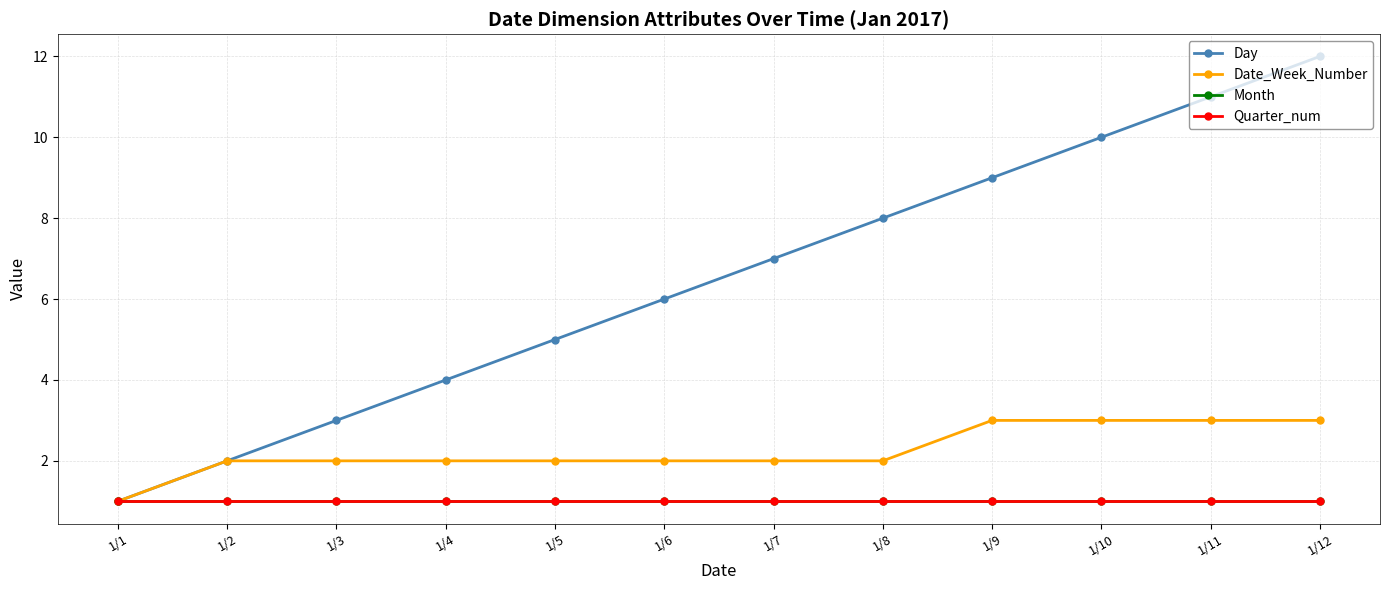

At 1/11, list the series in order from largest to smallest.

Day, Date_Week_Number, Month, Quarter_num